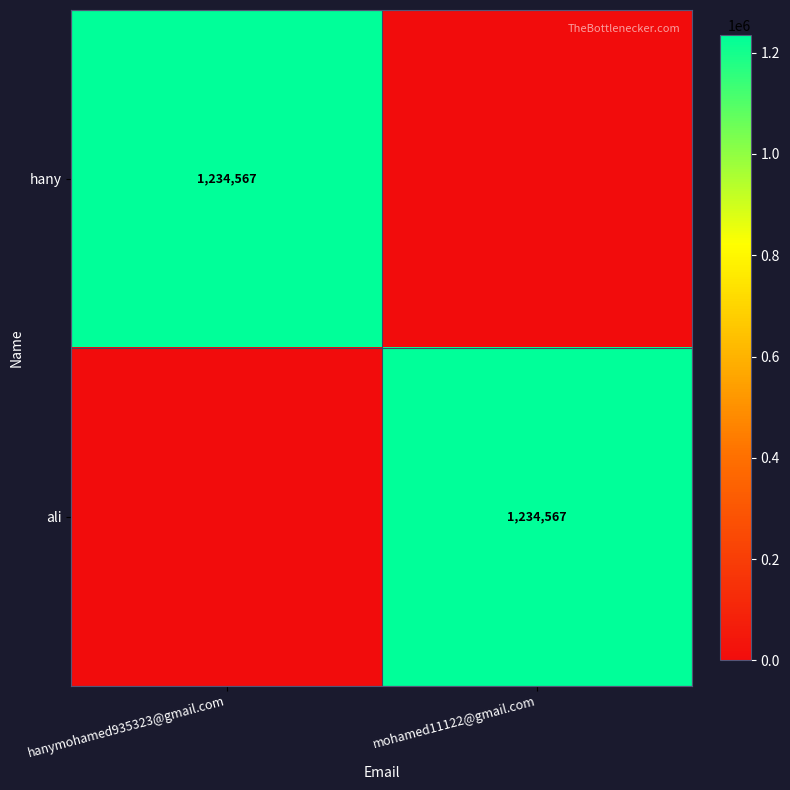

At which category does the chart reach its peak across all series?

hanymohamed935323@gmail.com